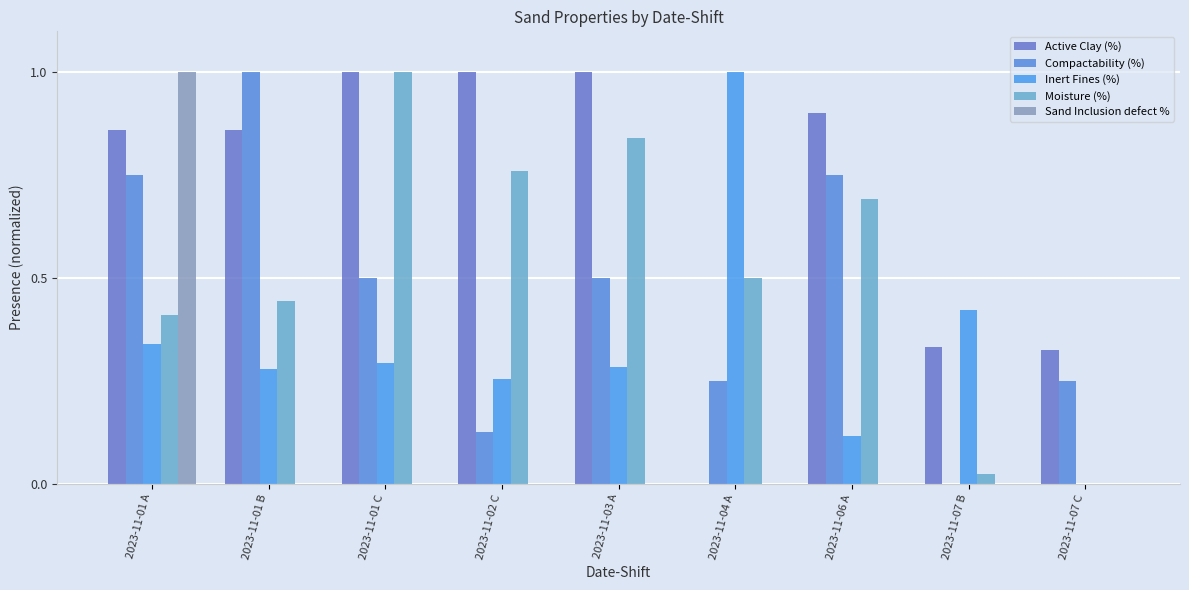

The value of Compactability (%) at 2023-11-01 B is 0.4. True or false?

False